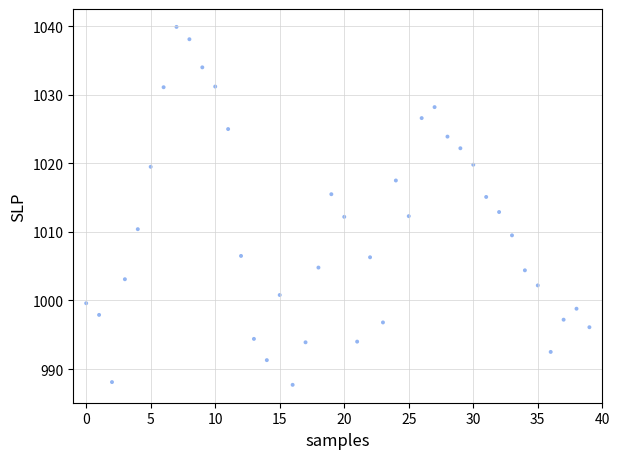

What is the range of Y values (max minus min)?

52.2